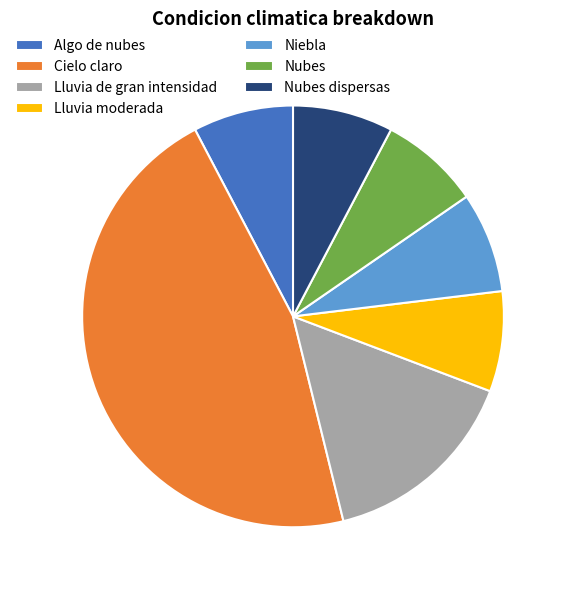

Is it true that Nubes is 8% of the pie?

True